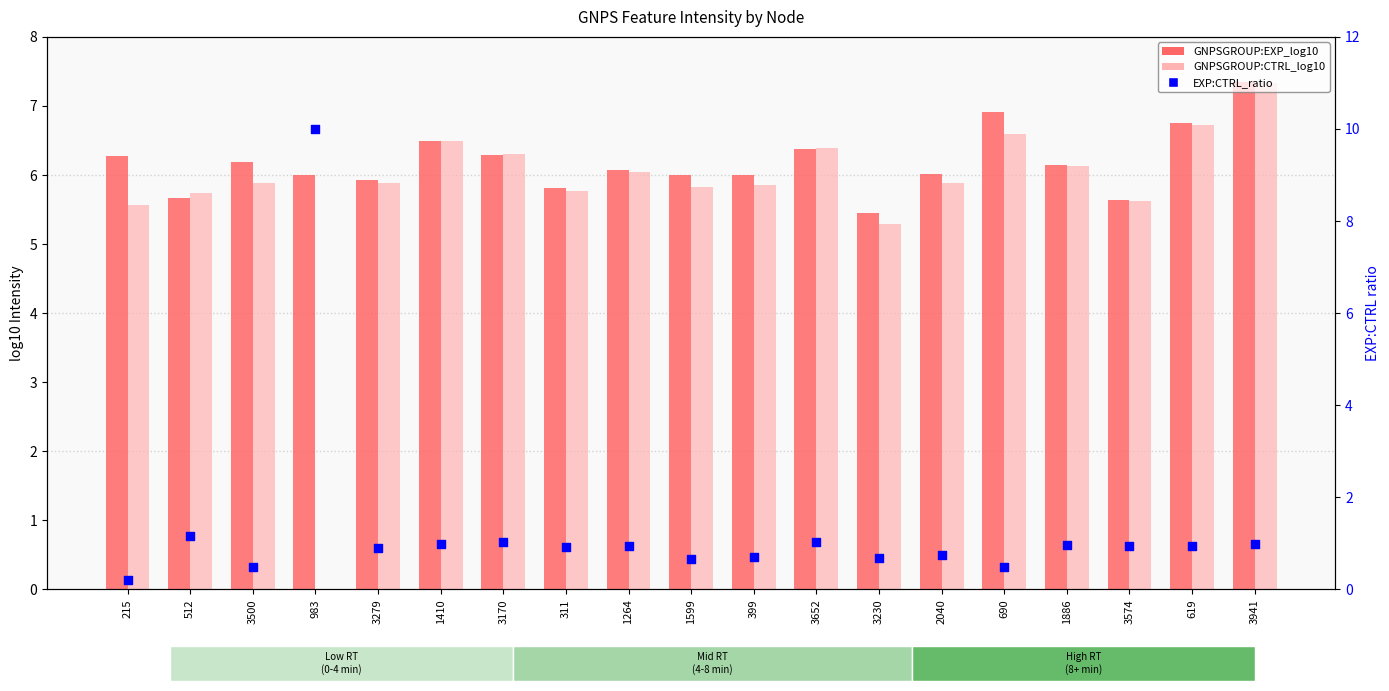

Which series has the largest total across all categories?

GNPSGROUP:EXP_log10